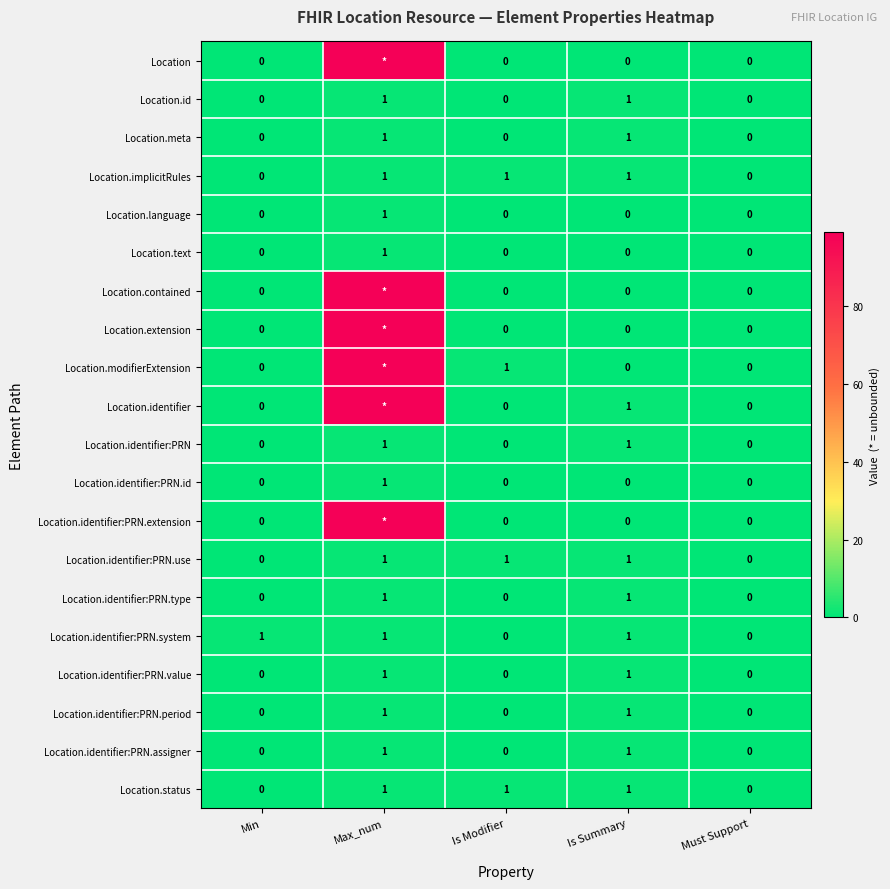

What is the difference between the highest and lowest values at Min?

1